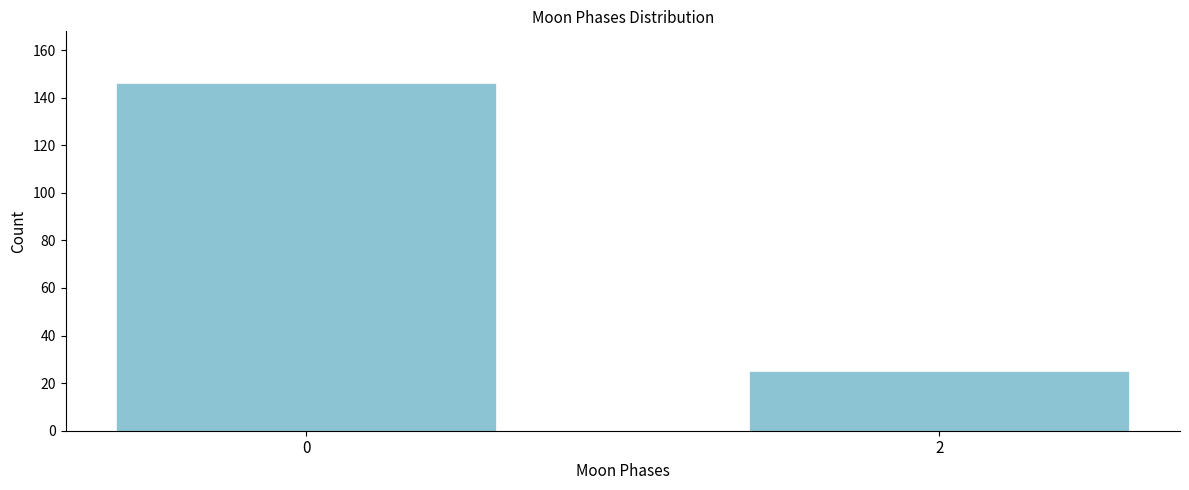

Reading left to right, list all the values displayed in this chart.

146	25